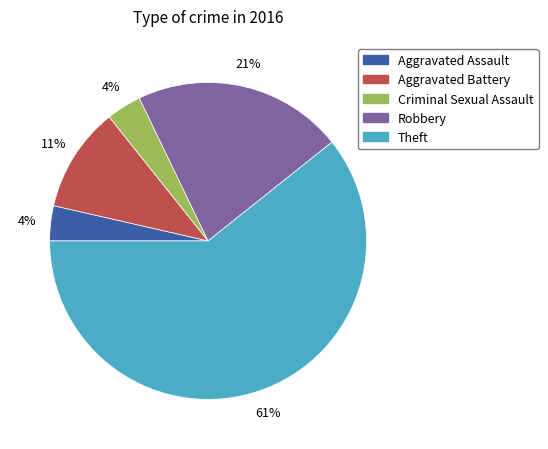

To the nearest percent, what portion does Robbery represent?

21%